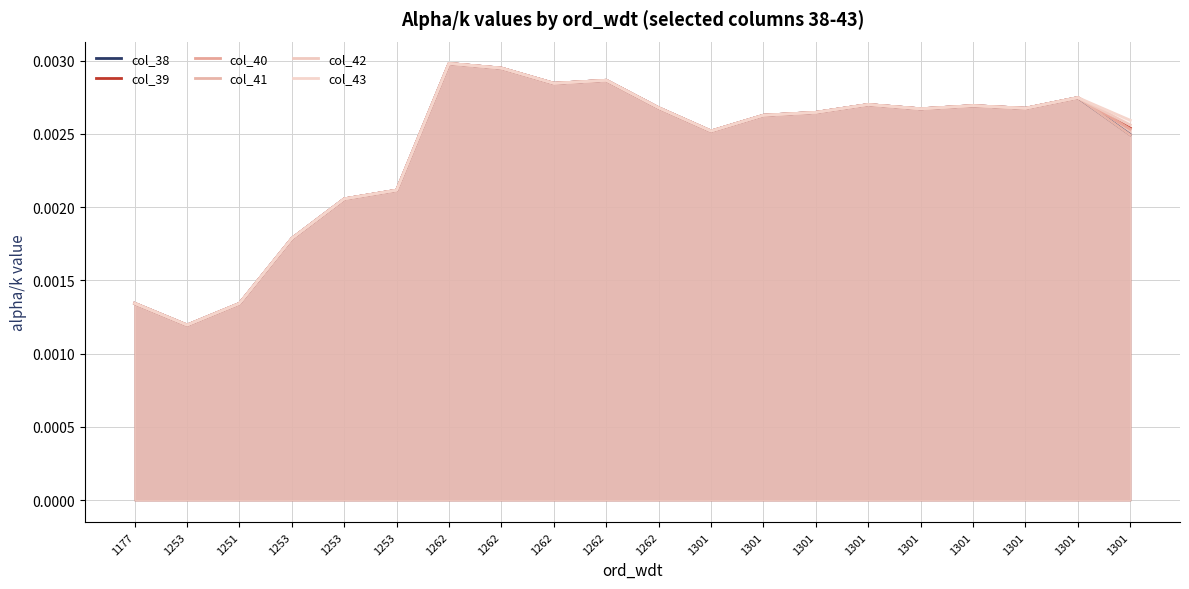

How many interior local peaks does the col_40 series have?

5